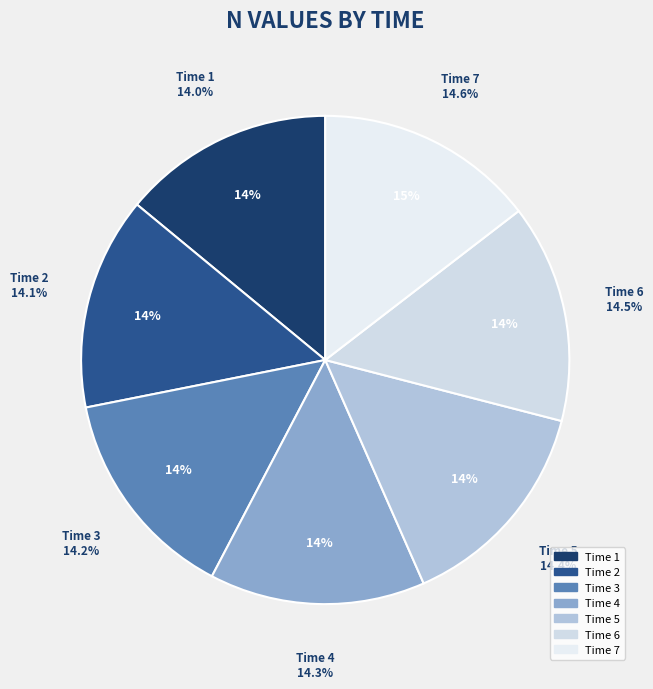

What is the largest slice in the pie chart?

7